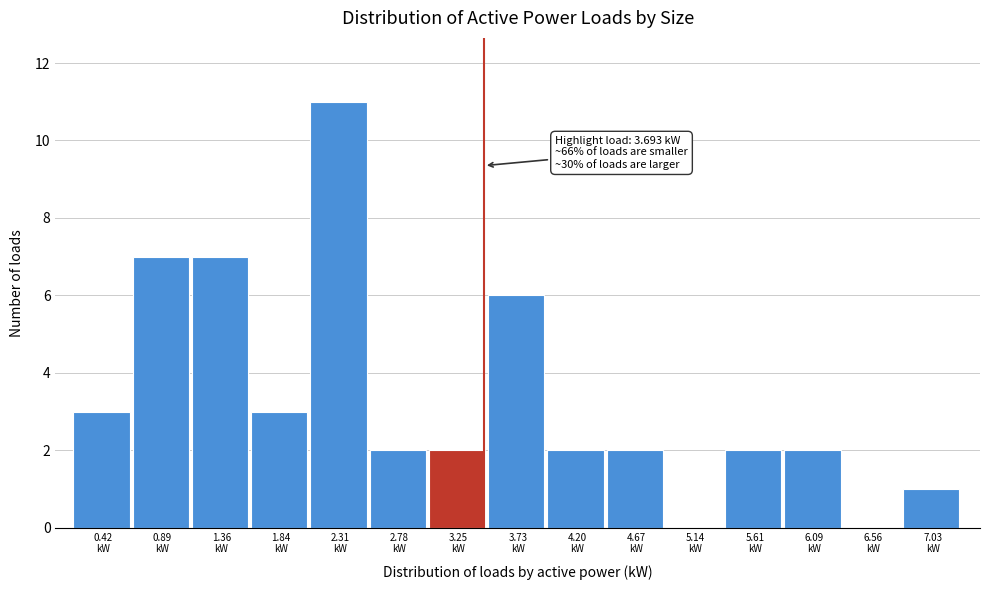

What is the maximum value shown in the chart?

11